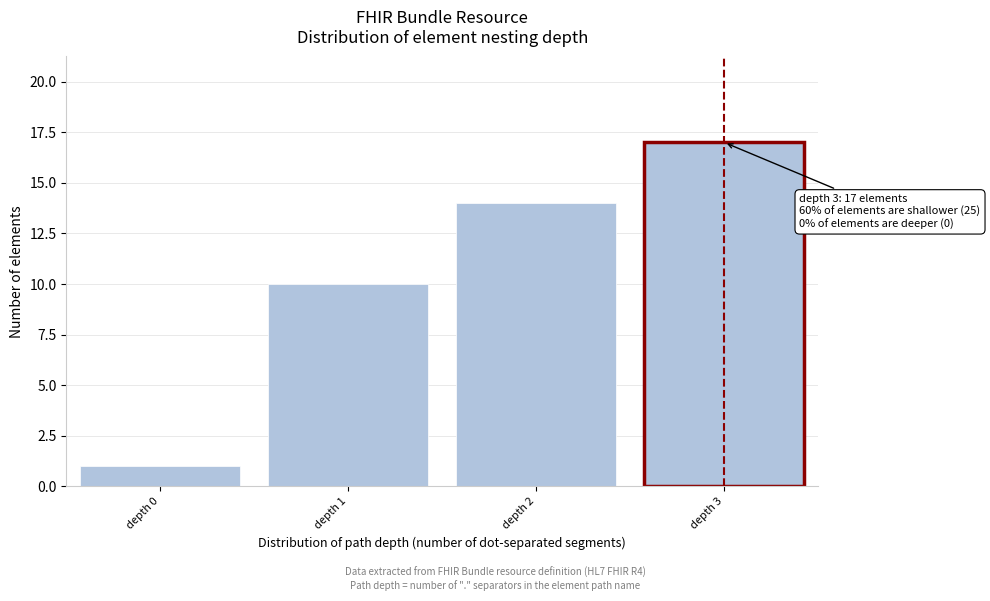

Reading left to right, list all the values displayed in this chart.

depth 0=1	depth 1=10	depth 2=14	depth 3=17